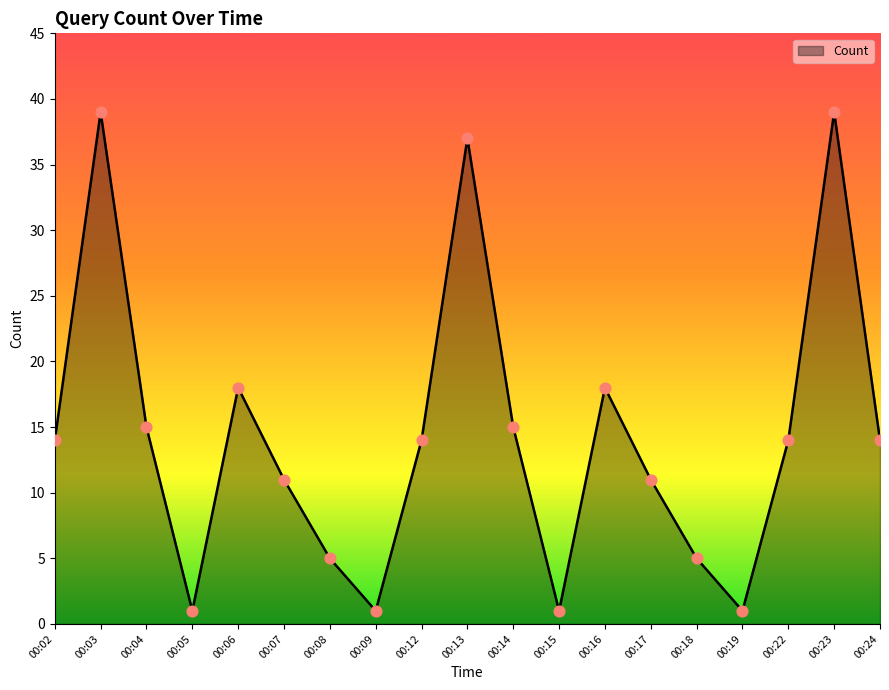

What is the ratio of the value at 00:13 to the value at 00:15?

37.0